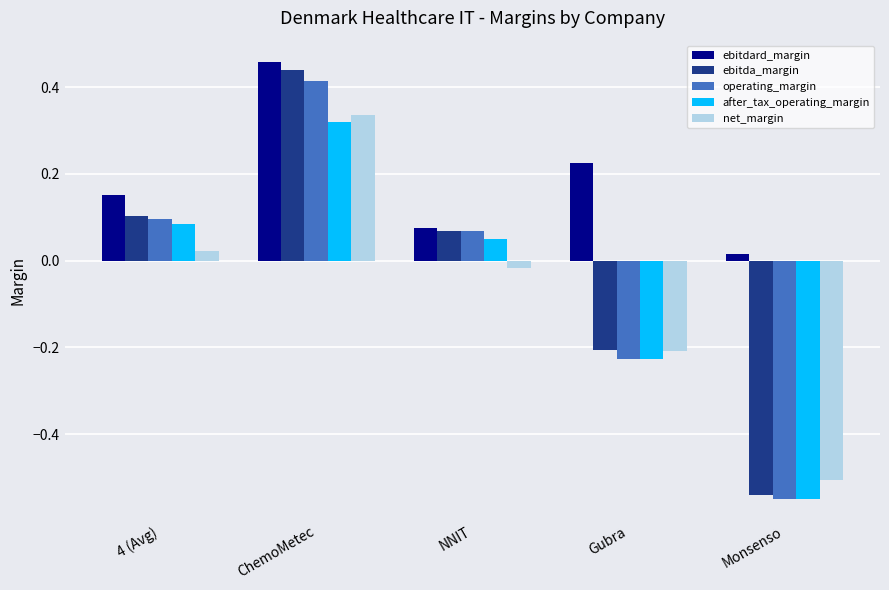

True or false: after_tax_operating_margin has a value of 0.1 at NNIT.

True